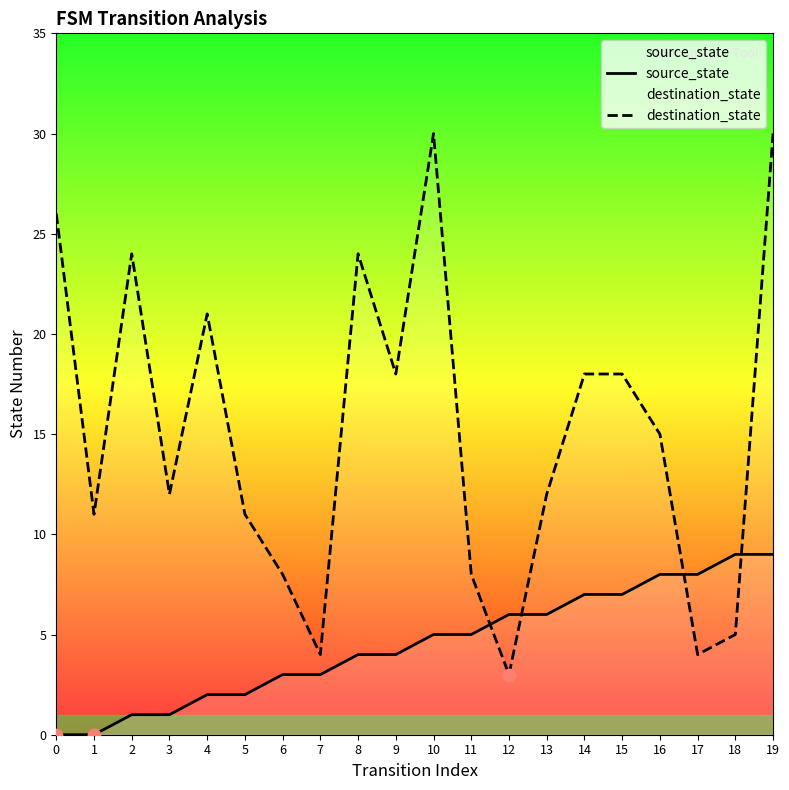

What are all the series names shown in the legend?

source_state, destination_state